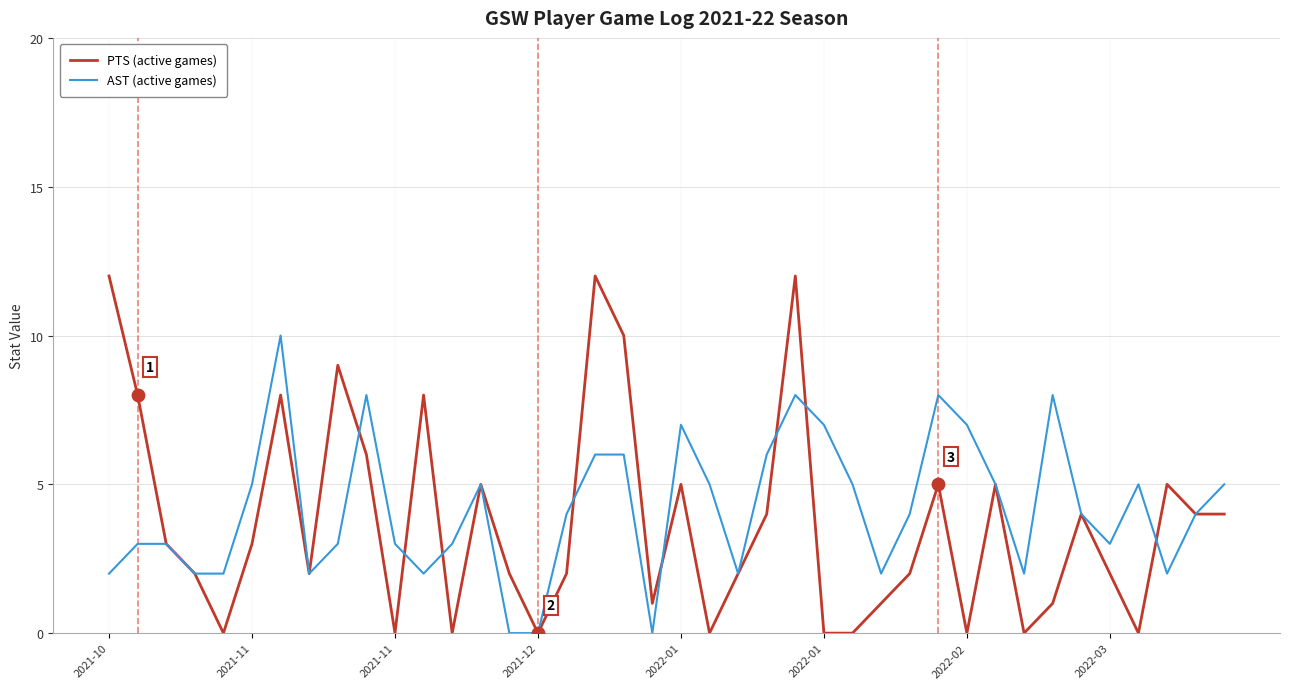

What are all the series names shown in the legend?

PTS (active games), AST (active games)